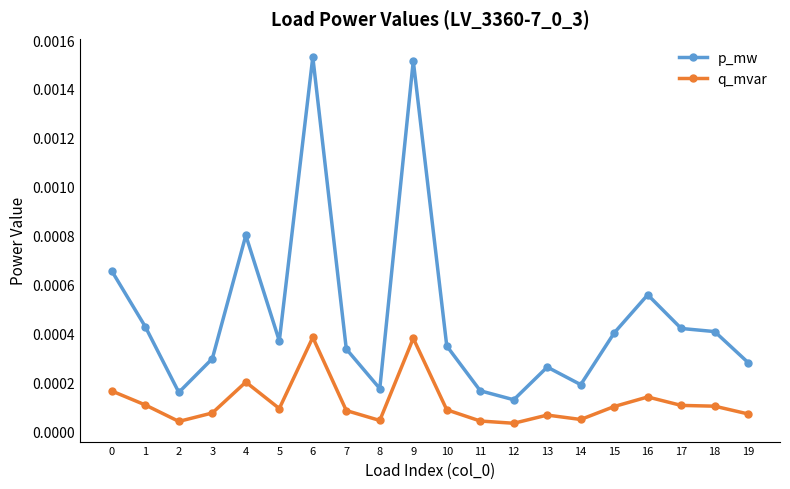

Is this an area chart (filled region under the line)?

No